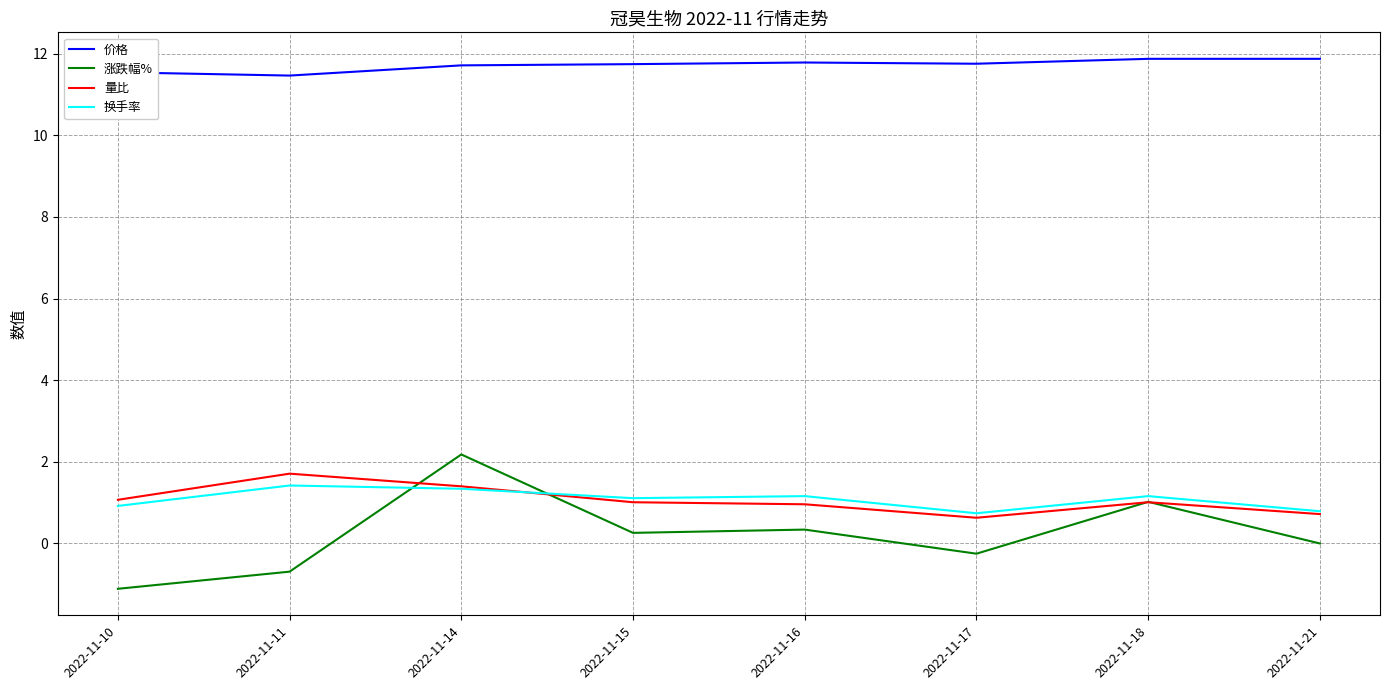

What are all the series names shown in the legend?

价格, 涨跌幅%, 量比, 换手率